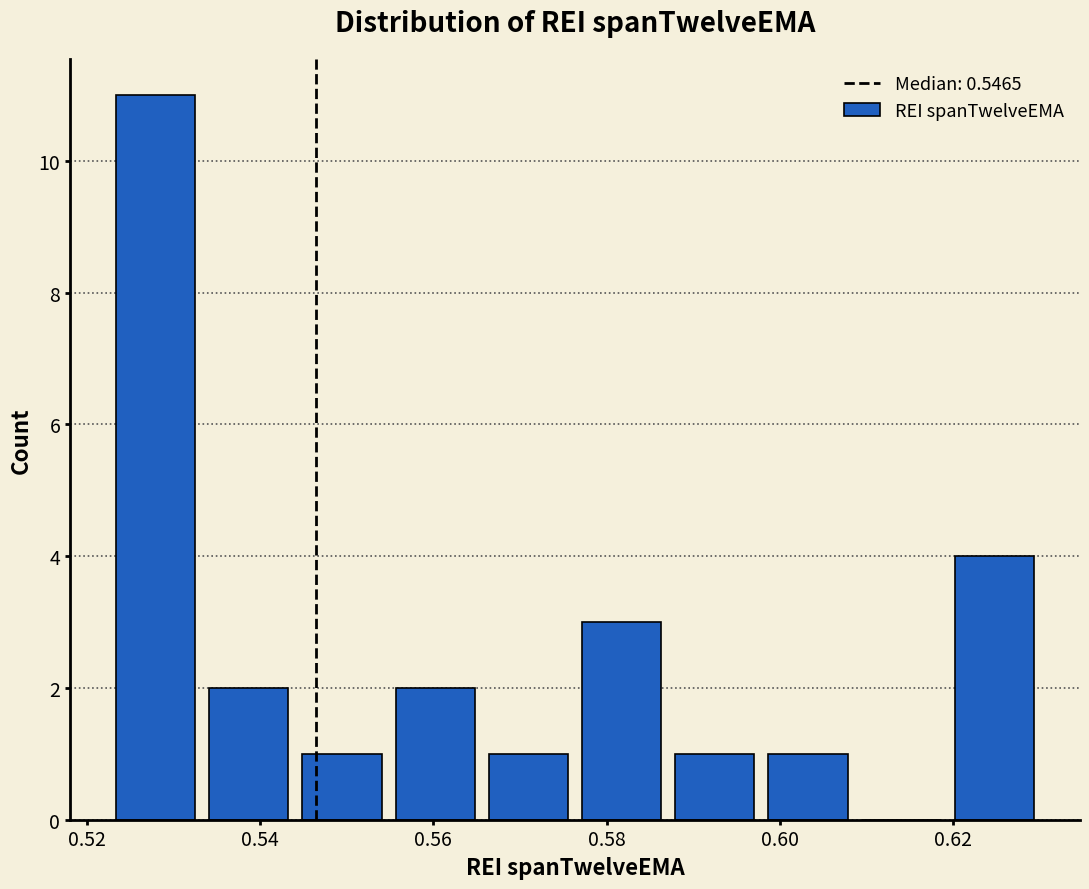

Reading left to right, list every bar in this chart as the range it spans on the x-axis followed by its height. Neither the bar edges nor the heights are printed on the chart, so give them approximately, as read against the axes.

0.522 to 0.534: 11
0.534 to 0.544: 2
0.544 to 0.554: 1
0.554 to 0.566: 2
0.566 to 0.576: 1
0.576 to 0.588: 3
0.588 to 0.598: 1
0.598 to 0.608: 1
0.608 to 0.620: 0
0.620 to 0.630: 4